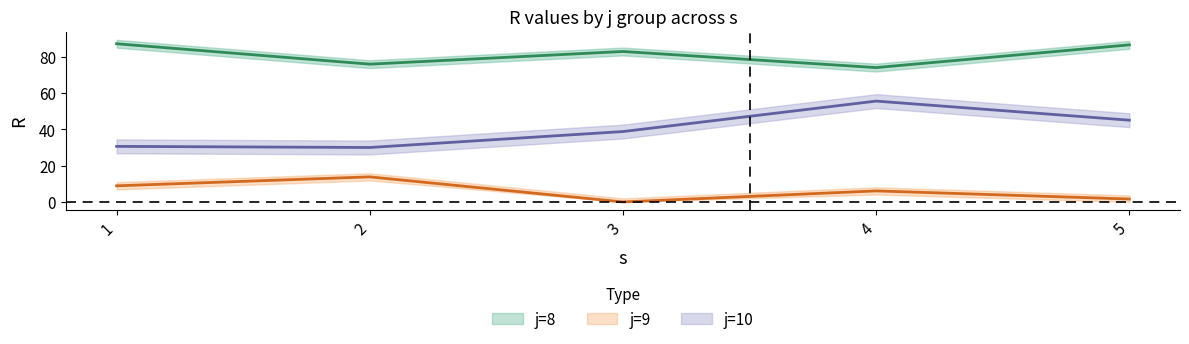

At how many categories does at least one series exceed 0?

5